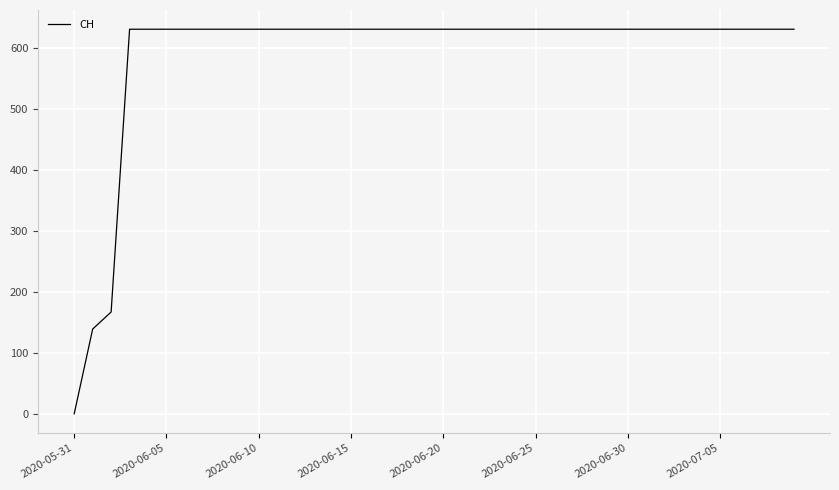

Is this an area chart (filled region under the line)?

No